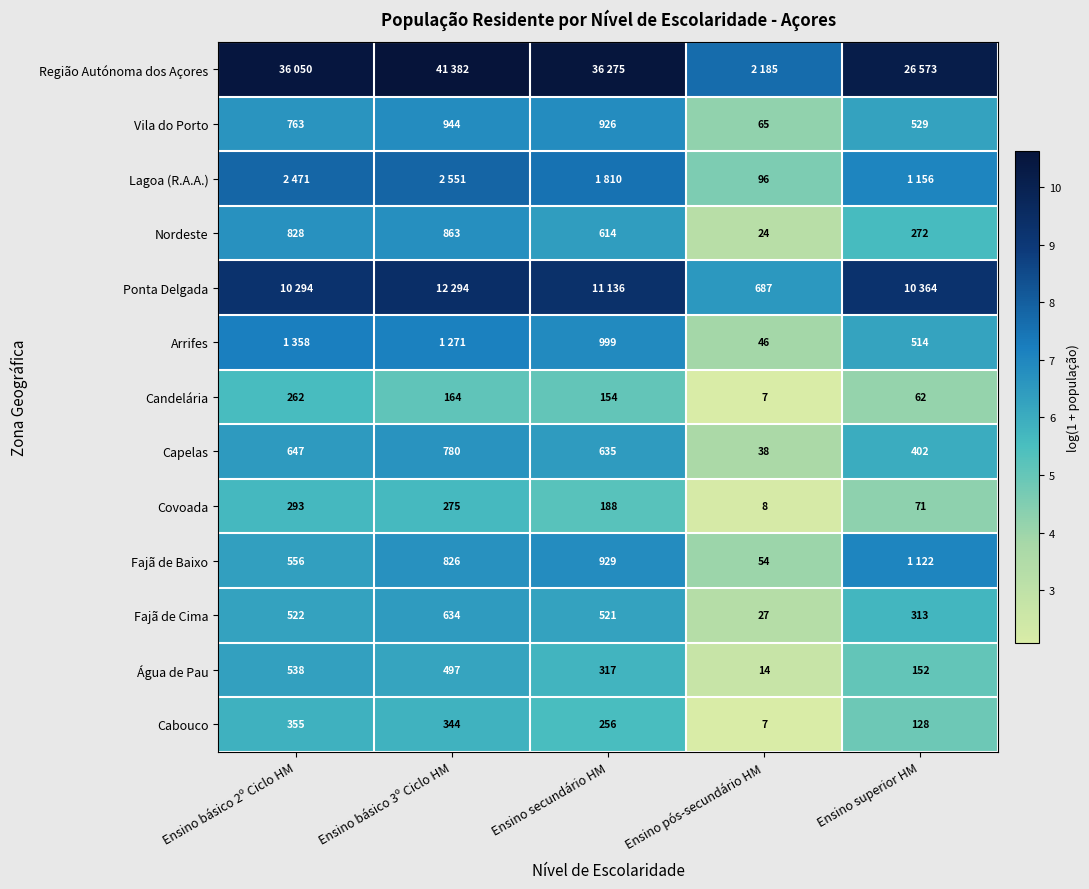

Where is Água de Pau nearest to the value 276?

Ensino secundário HM